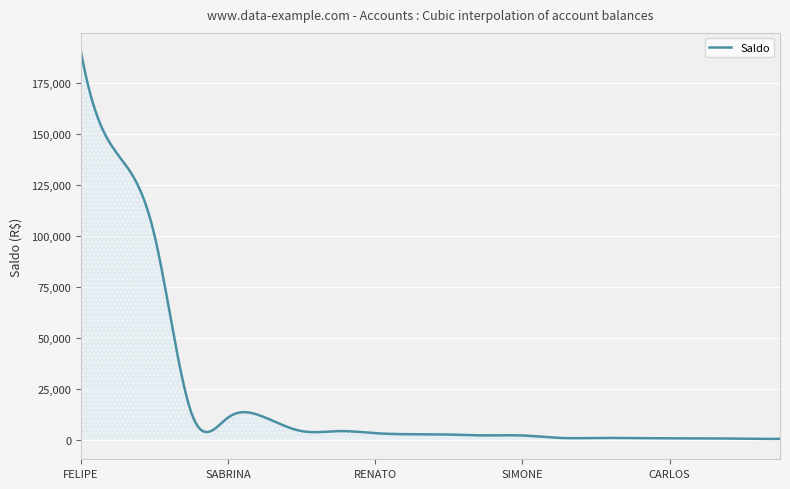

What is the difference between the maximum and minimum values?

189526.8